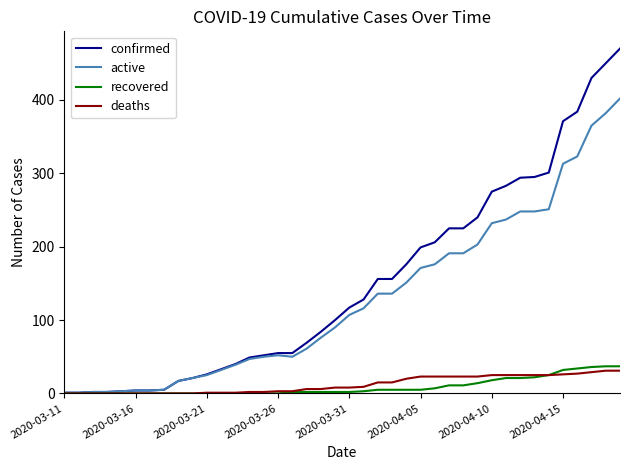

Which series has the largest range (max minus min)?

confirmed